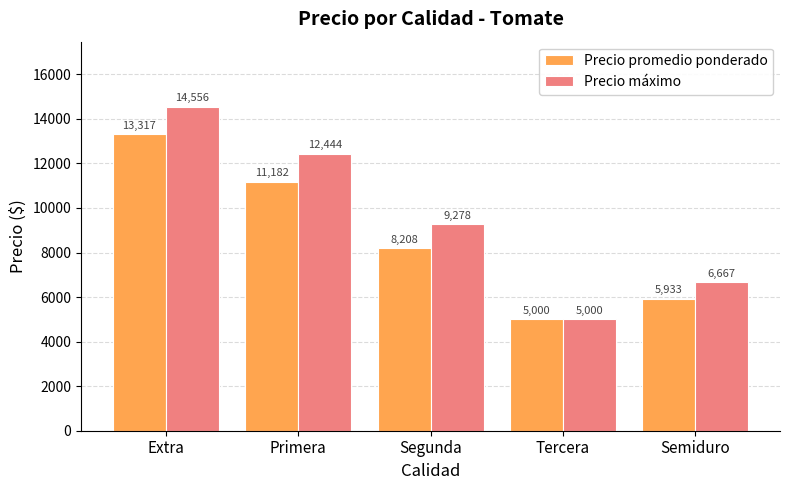

Which series has the largest total across all categories?

Precio máximo